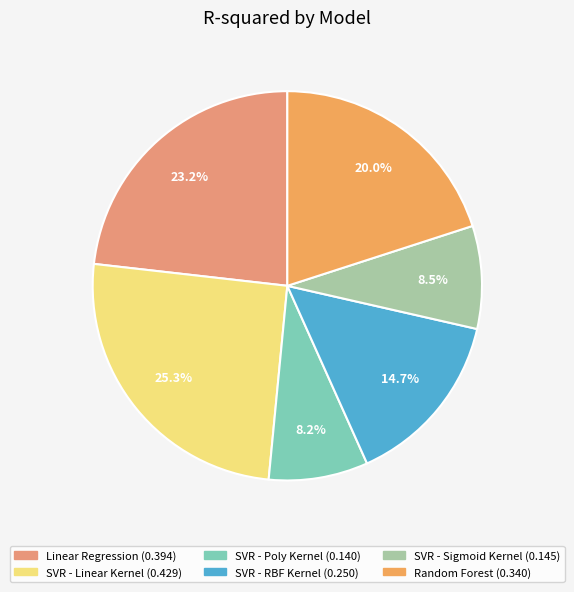

Count the number of slices in the pie.

6